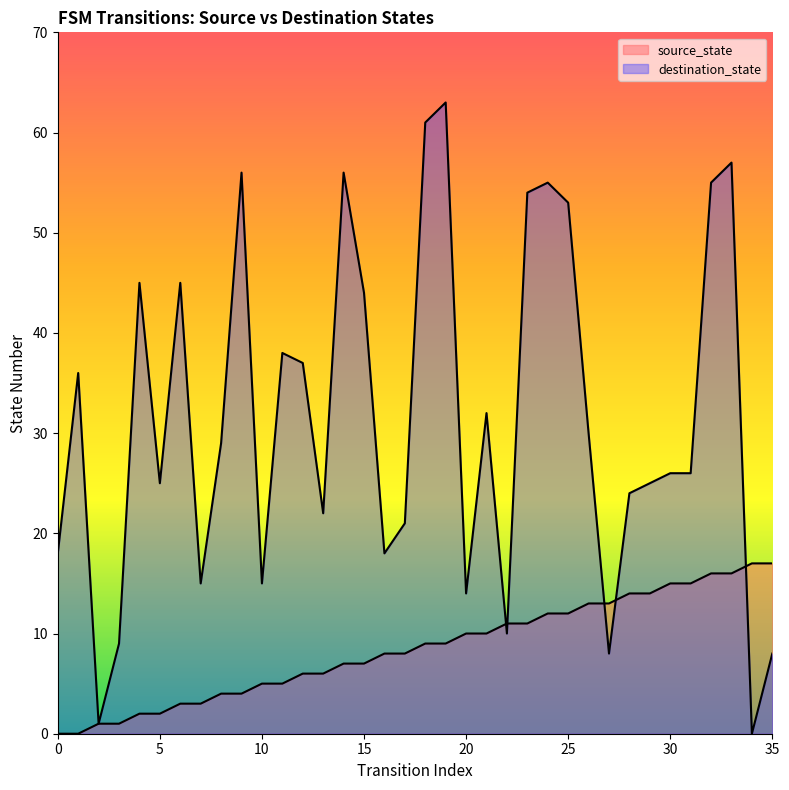

At 23, list the series in order from largest to smallest.

destination_state, source_state